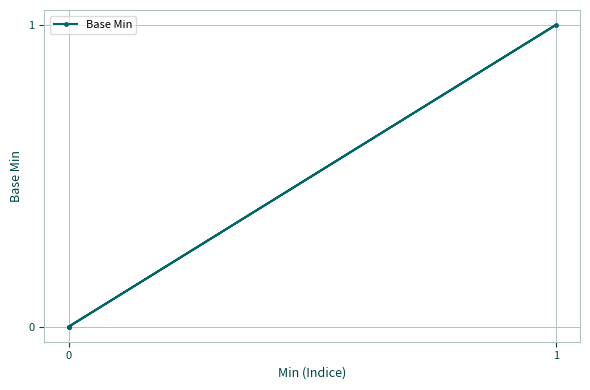

How many interior local peaks (higher than both neighbors) does the data have?

1